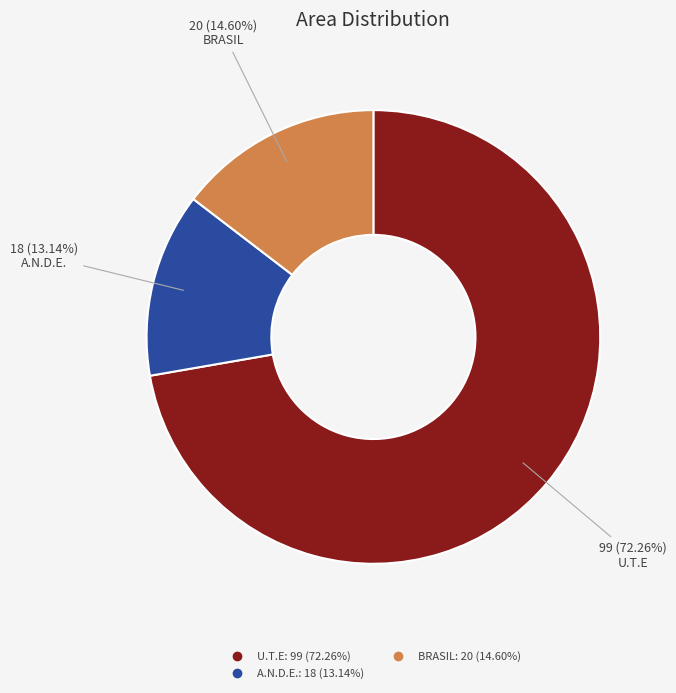

To the nearest percent, what percentage of the pie is BRASIL?

15%